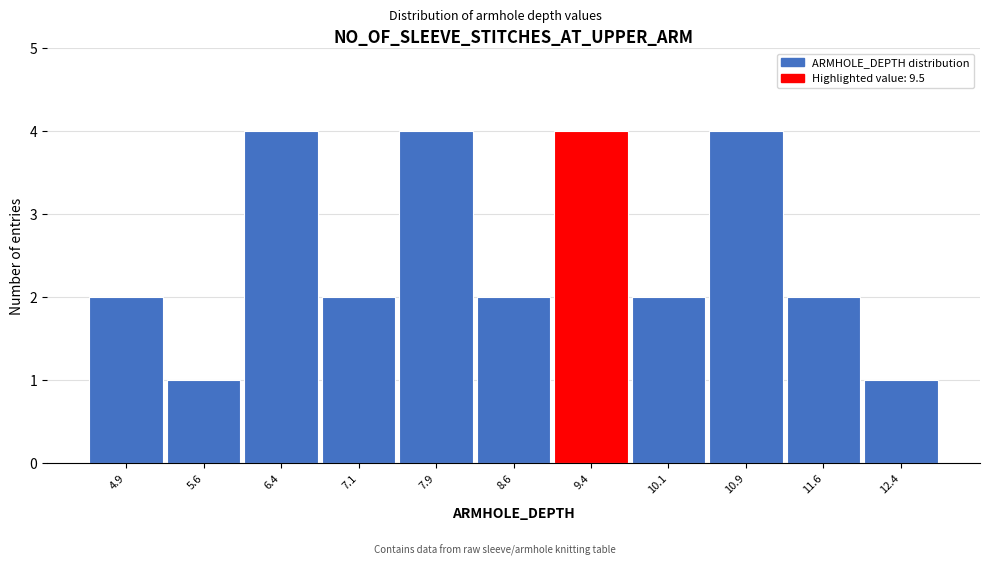

Reading left to right, list every bar in this chart as the range it spans on the x-axis followed by its height. Neither the bar edges nor the heights are printed on the chart, so give them approximately, as read against the axes.

4.50 to 5.25: 2
5.25 to 6.00: 1
6.00 to 6.75: 4
6.75 to 7.50: 2
7.50 to 8.25: 4
8.25 to 9.00: 2
9.00 to 9.75: 4
9.75 to 10.50: 2
10.50 to 11.25: 4
11.25 to 12.00: 2
12.00 to 12.75: 1